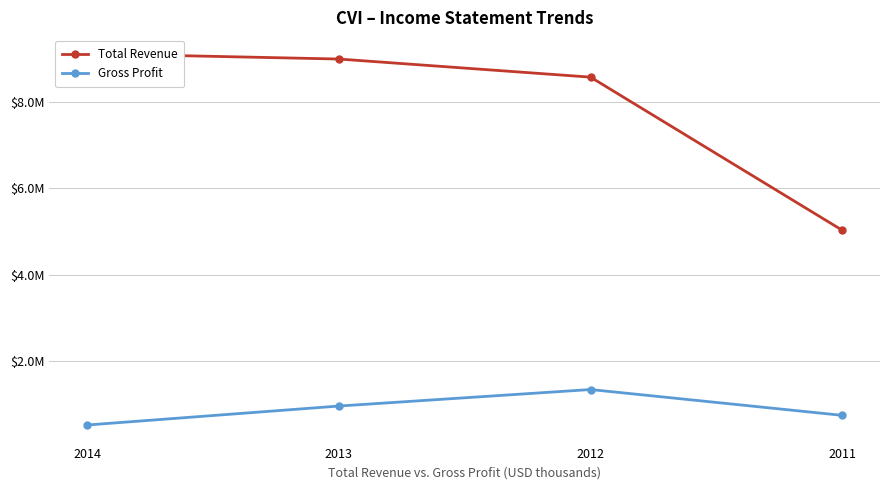

How many values in the Total Revenue series exceed 8985800?

1